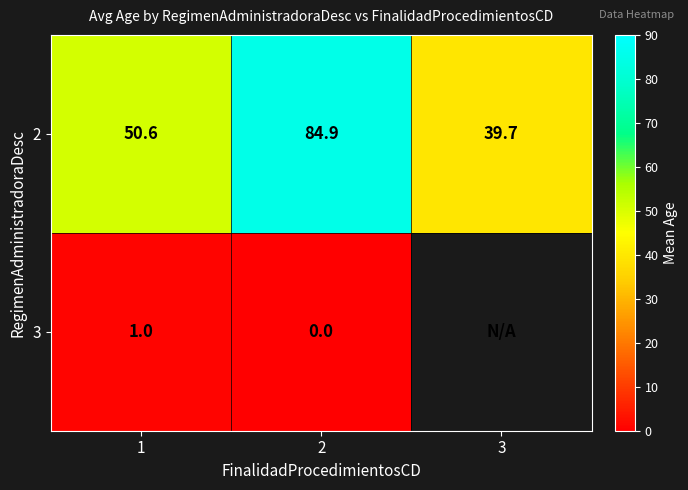

Is the value of 2 at 2 greater than the value of 3 at 2?

Yes